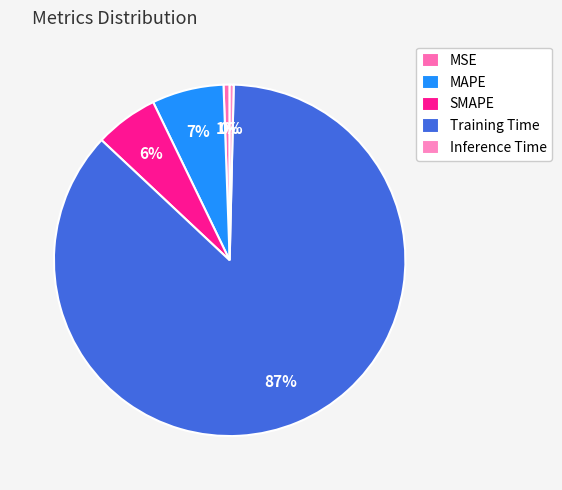

Which has a higher value, MAPE or Inference Time?

MAPE